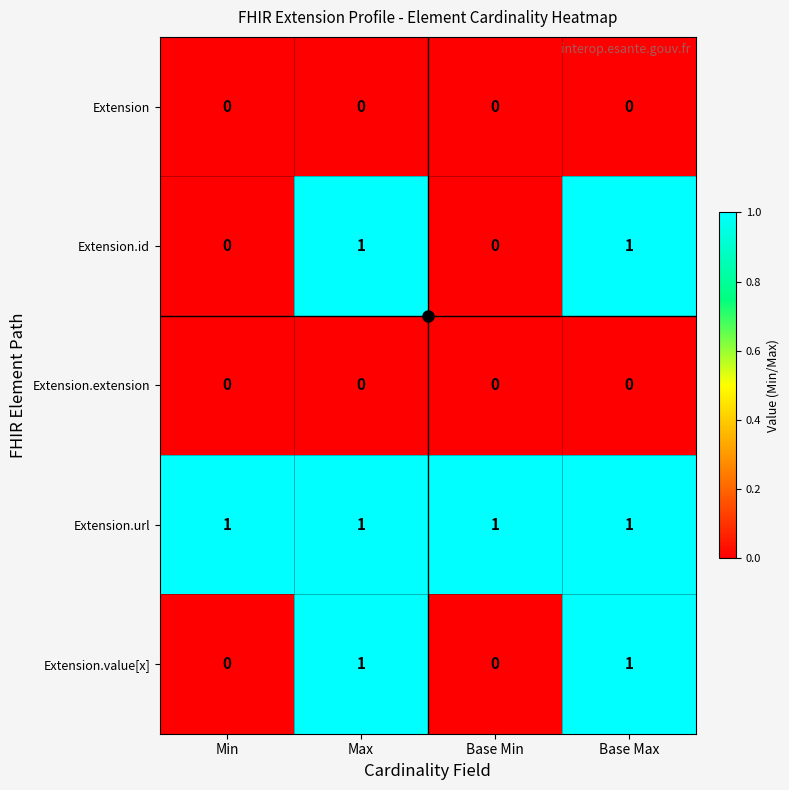

True or false: Extension.id has a value of 0 at Min.

True